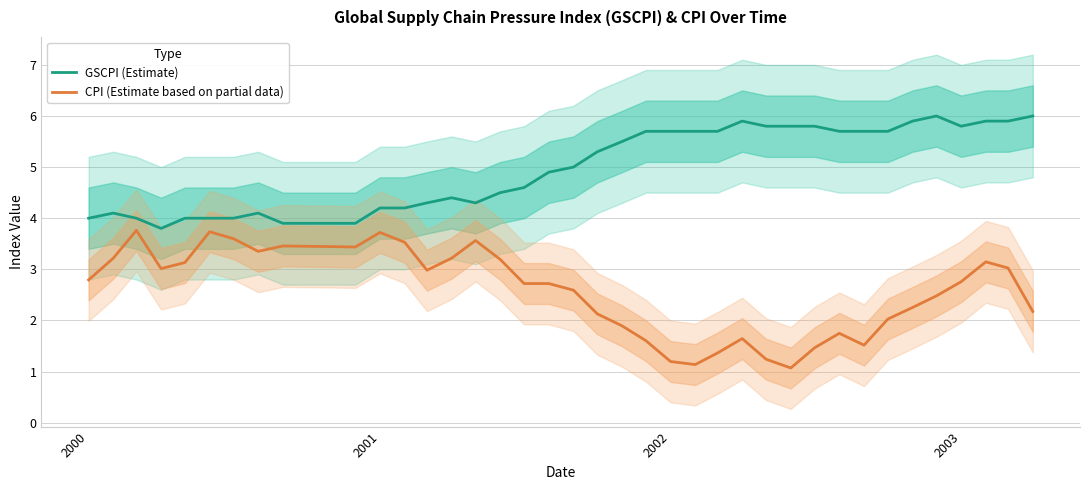

True or false: GSCPI (Estimate) and CPI (Estimate based on partial data) cross at least once.

False